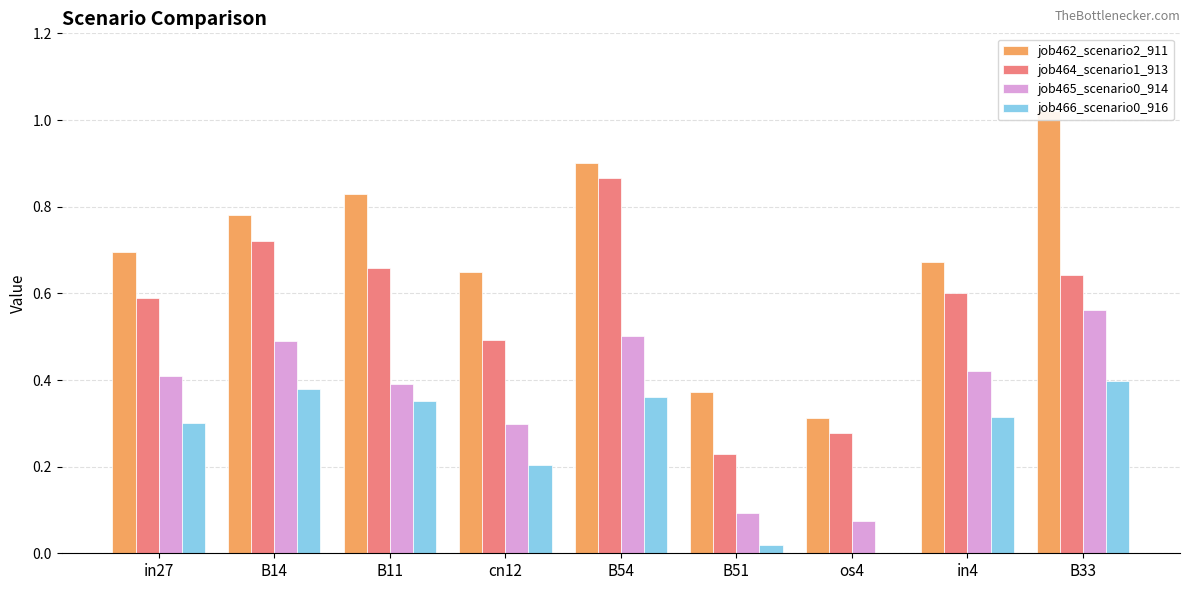

What is the sum of the job464_scenario1_913 values at B51 and cn12?

0.7